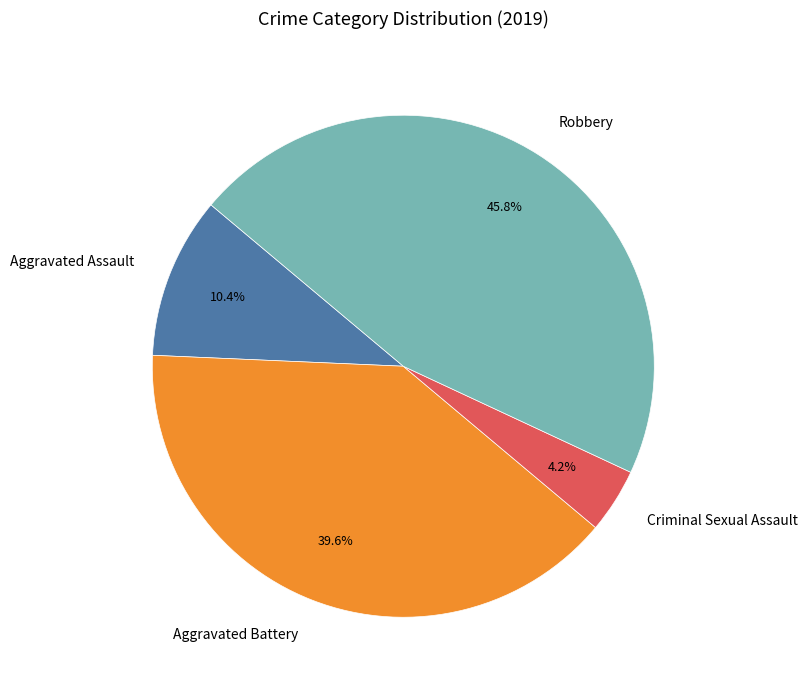

How much of the chart is everything except Criminal Sexual Assault?

95.8%